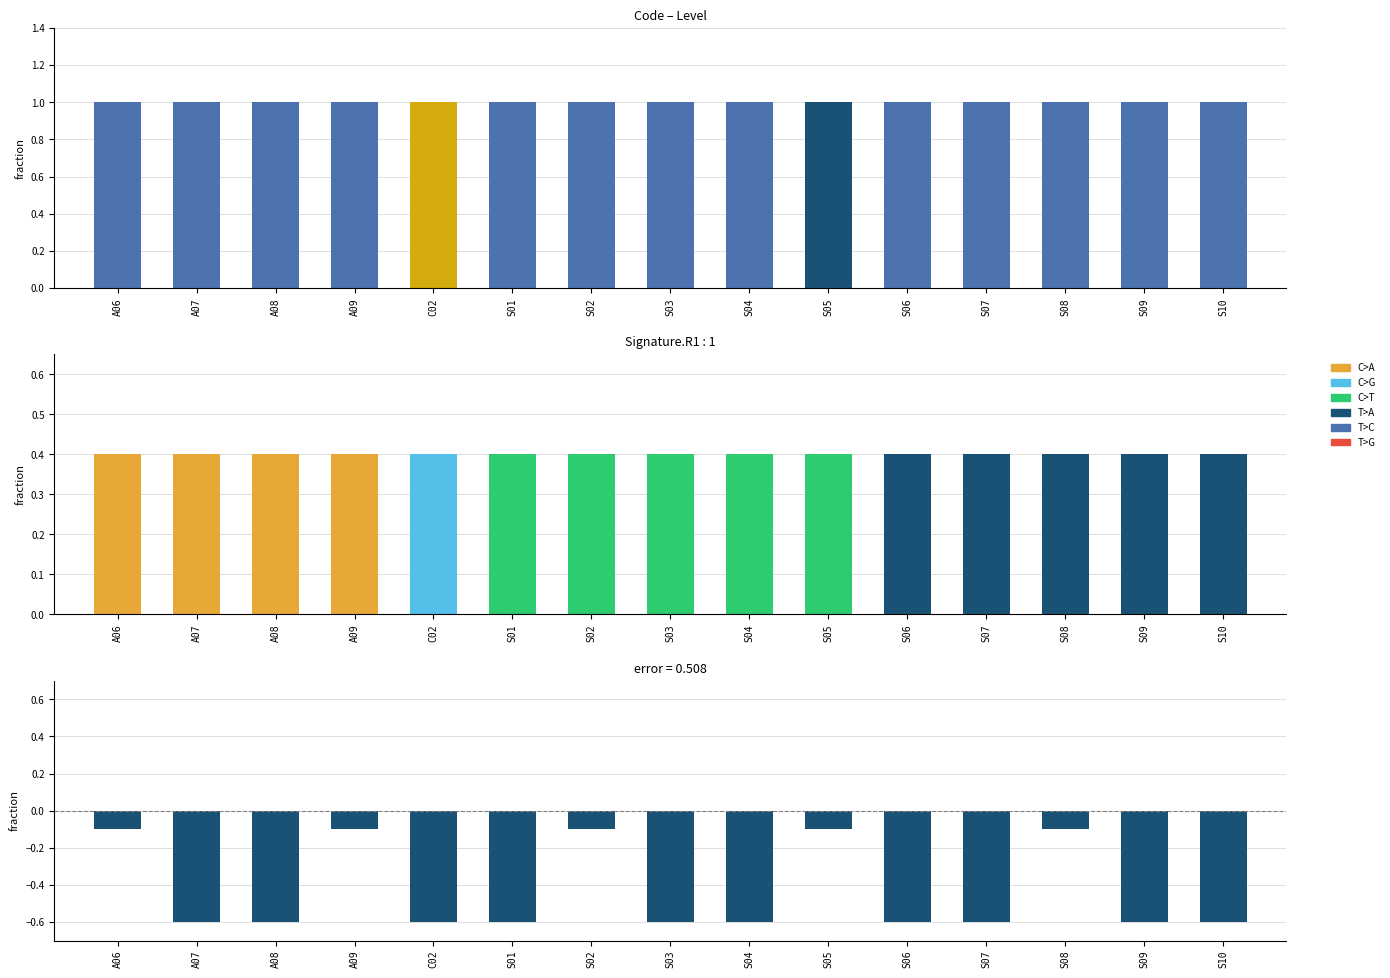

What is the difference between the values at A08 and S05?

0.5